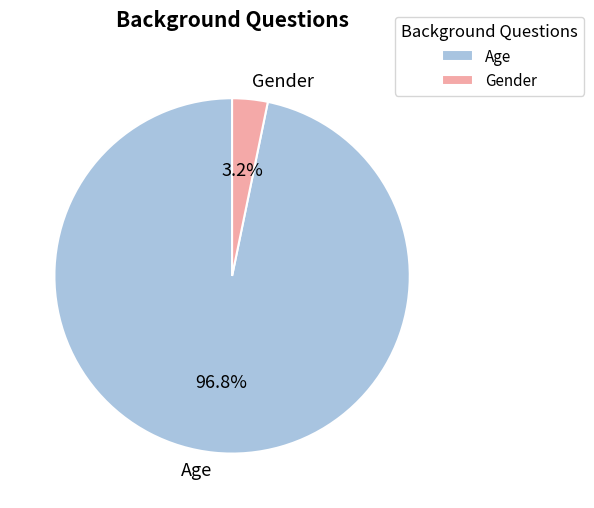

Which category accounts for the majority?

Age